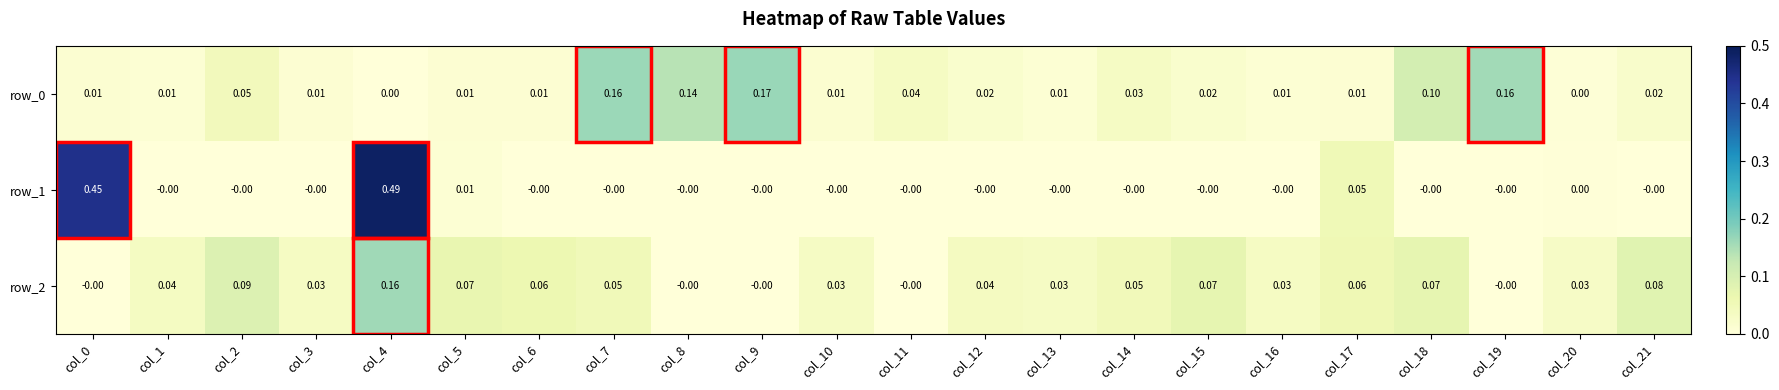

At how many categories does at least one series exceed 0?

22